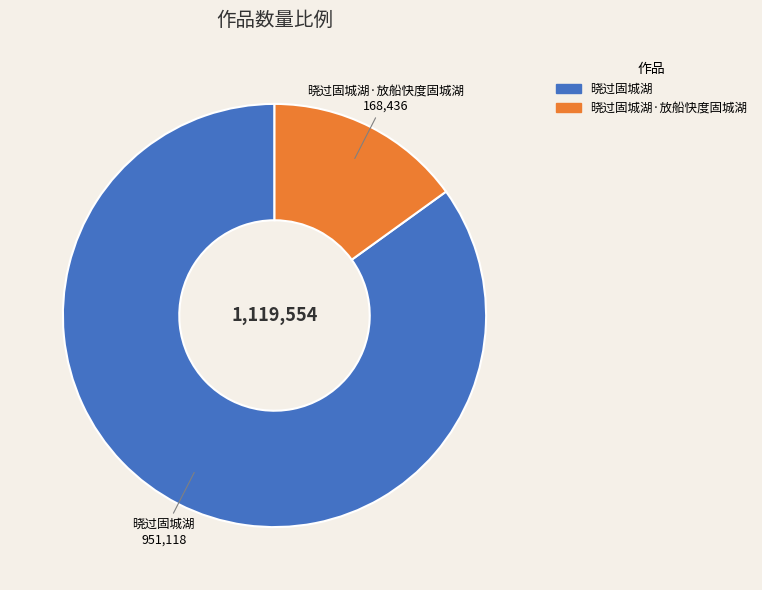

Does any single category account for the majority?

Yes